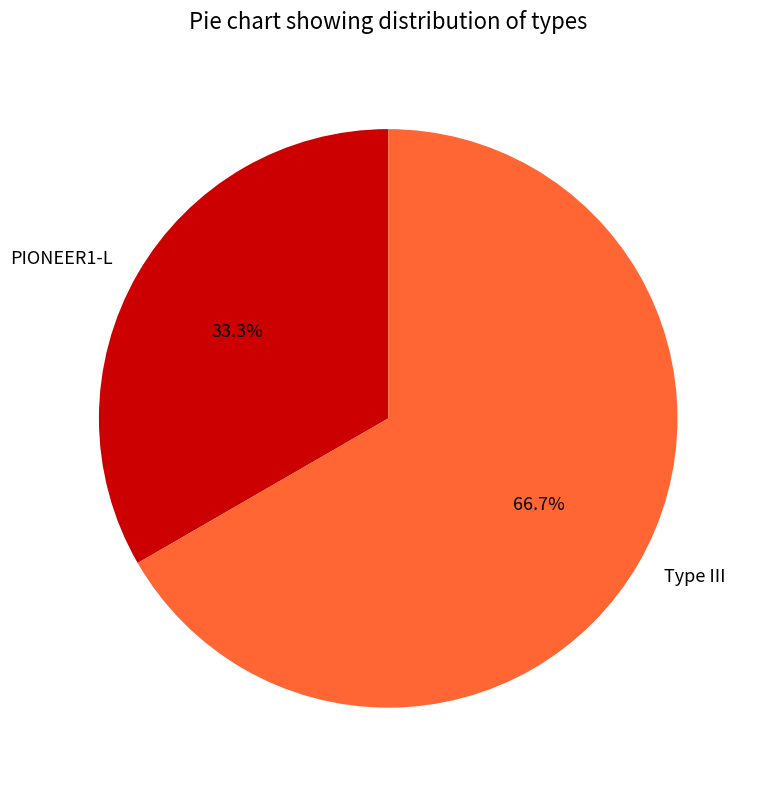

Does any single category account for the majority?

Yes